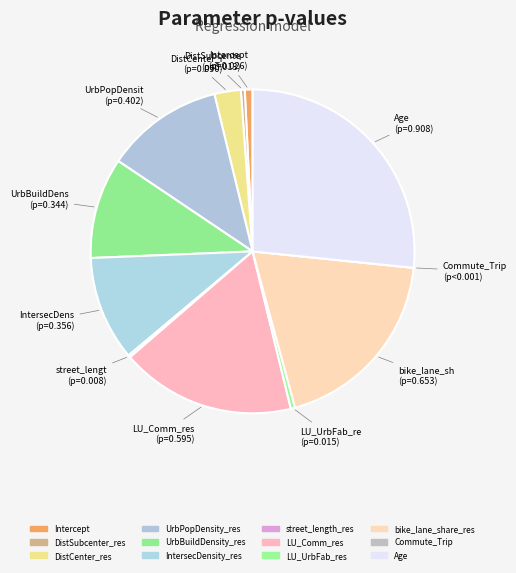

How many segments does this pie chart have?

12